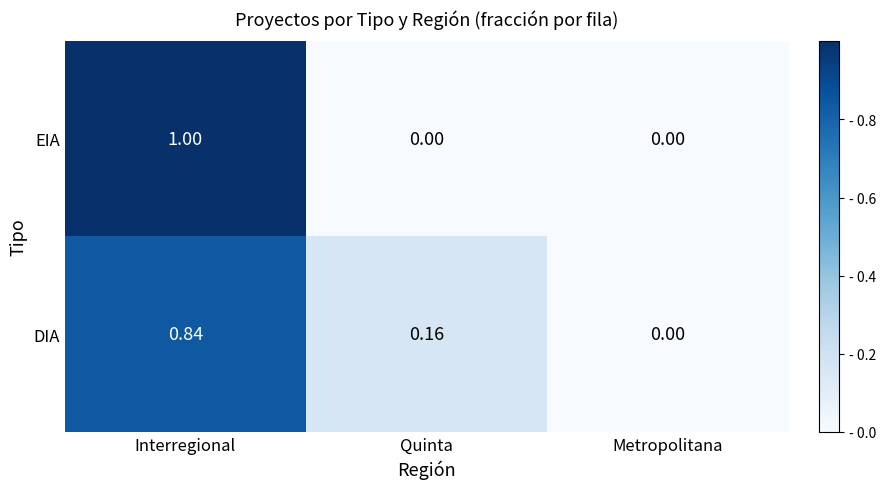

Which category has the highest value in the EIA series?

Interregional